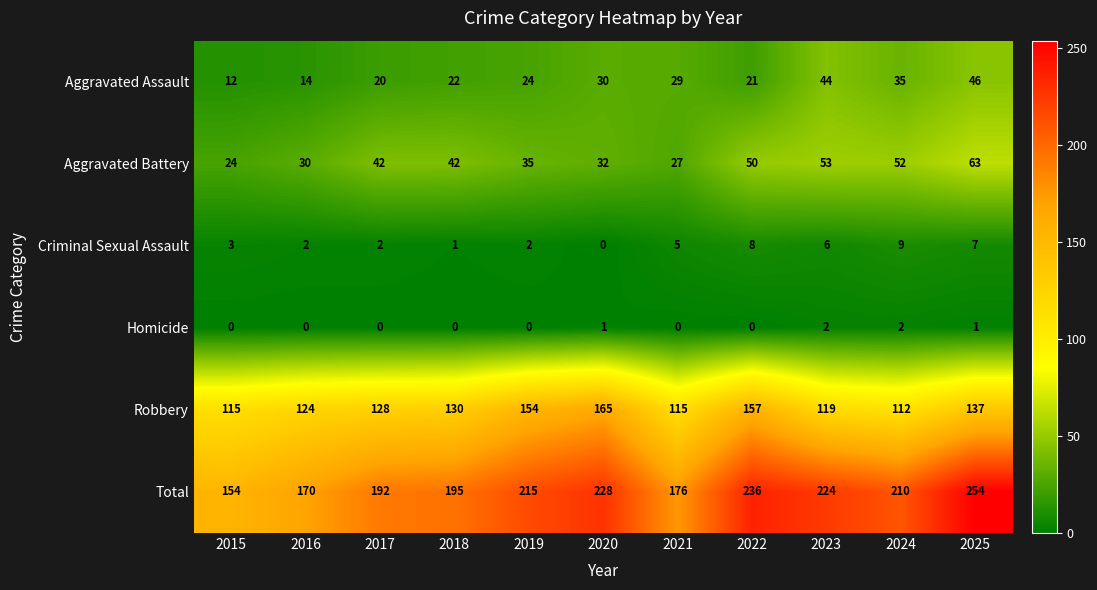

At which label does Total first exceed 210?

2019